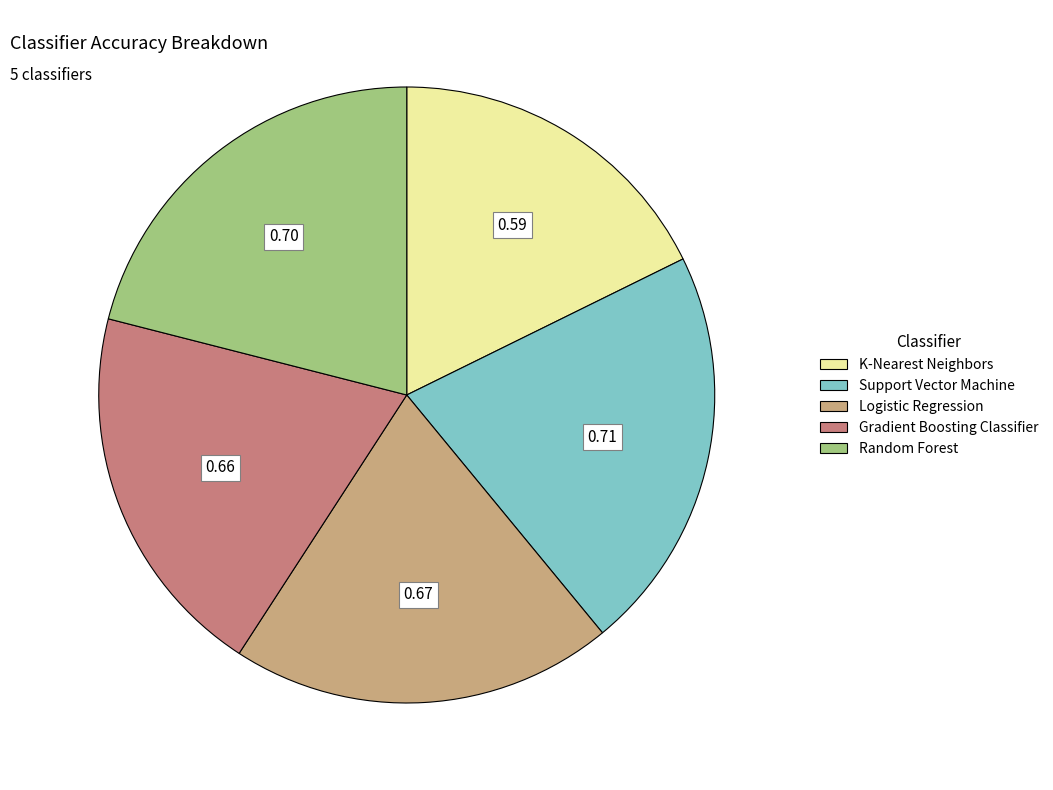

What is the smallest slice in the pie chart?

K-Nearest Neighbors